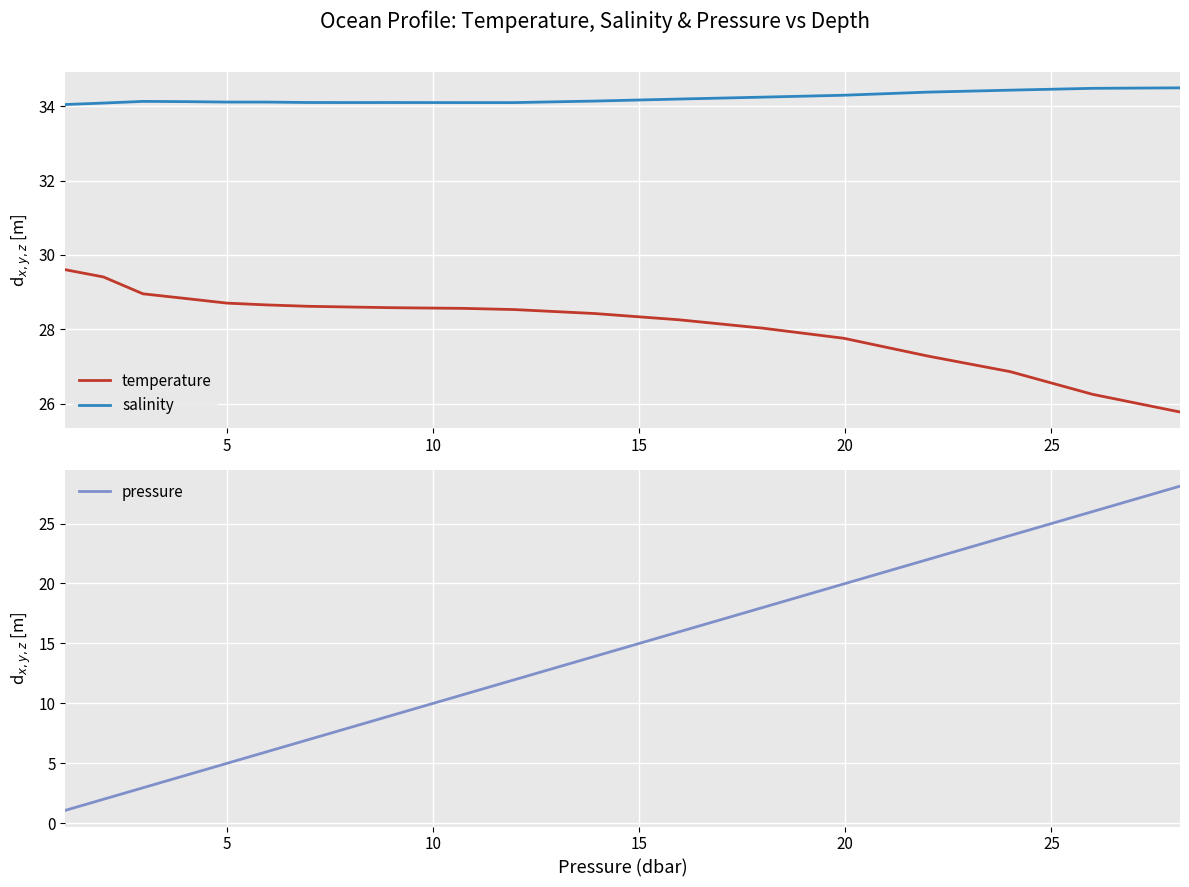

List the series in order of their overall mean, lowest first.

pressure, temperature, salinity